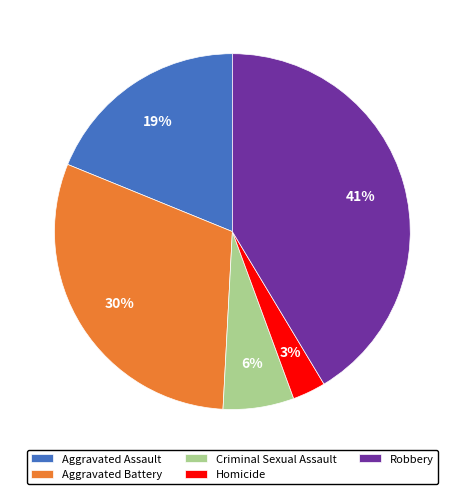

Is Aggravated Battery the majority of the pie?

No